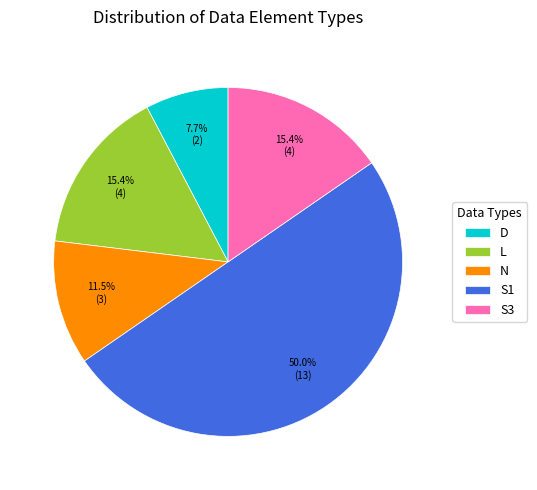

To the nearest percent, what is the average slice percentage?

20%